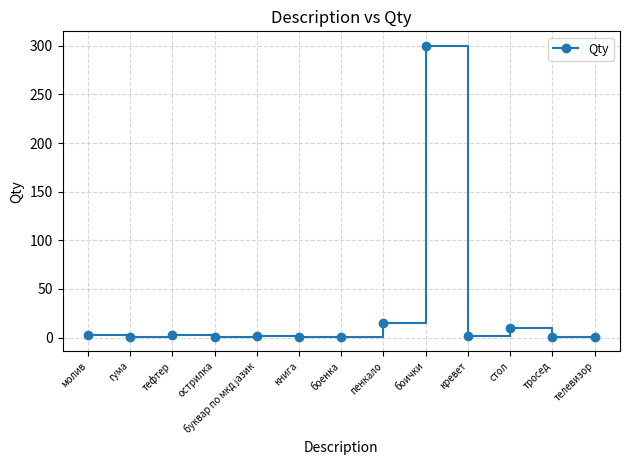

Is it true that the value at острилка is 1?

True